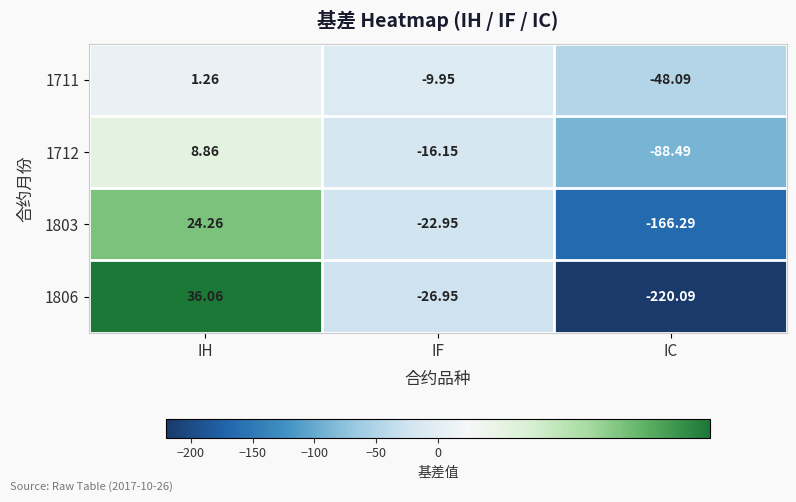

How many data points does each series have?

3